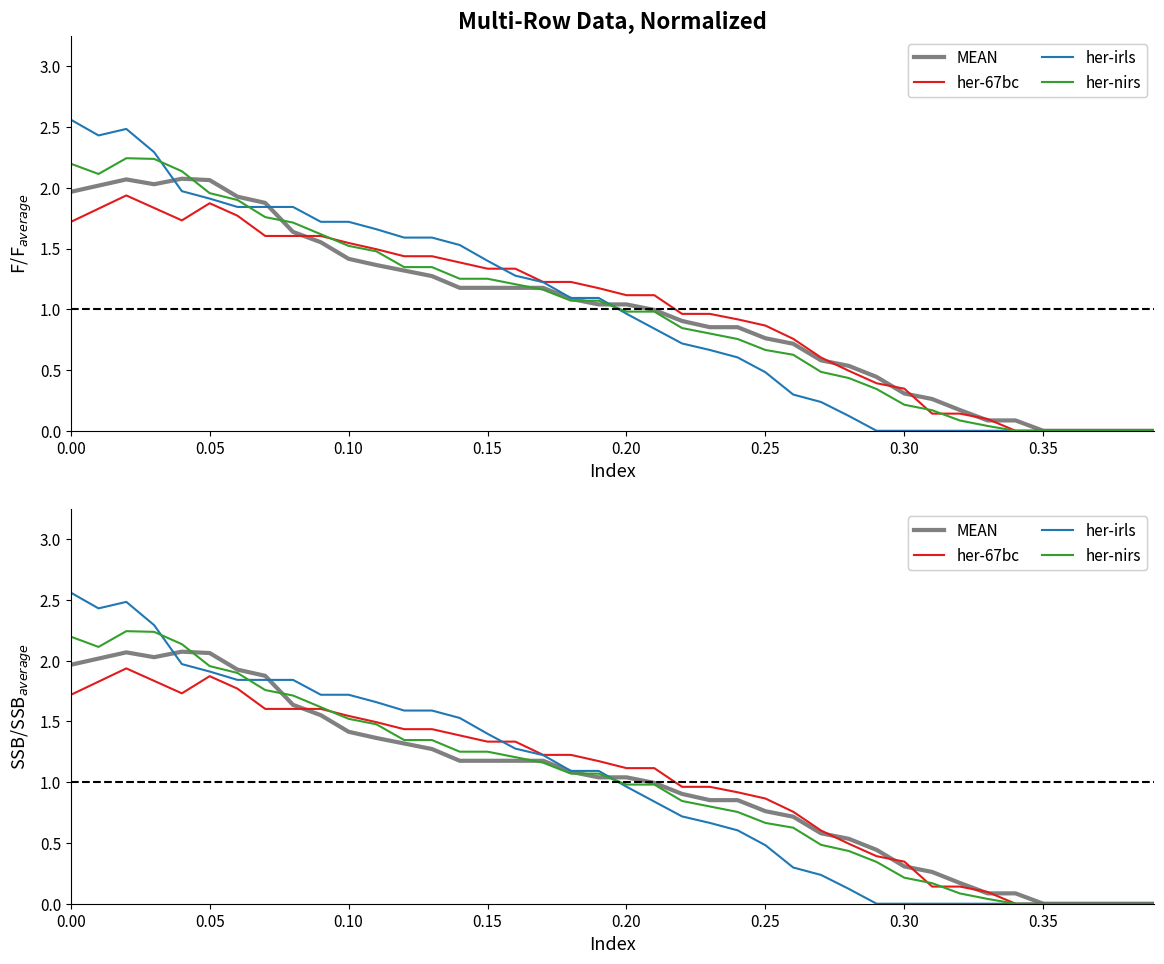

Does the chart have visible grid lines?

No